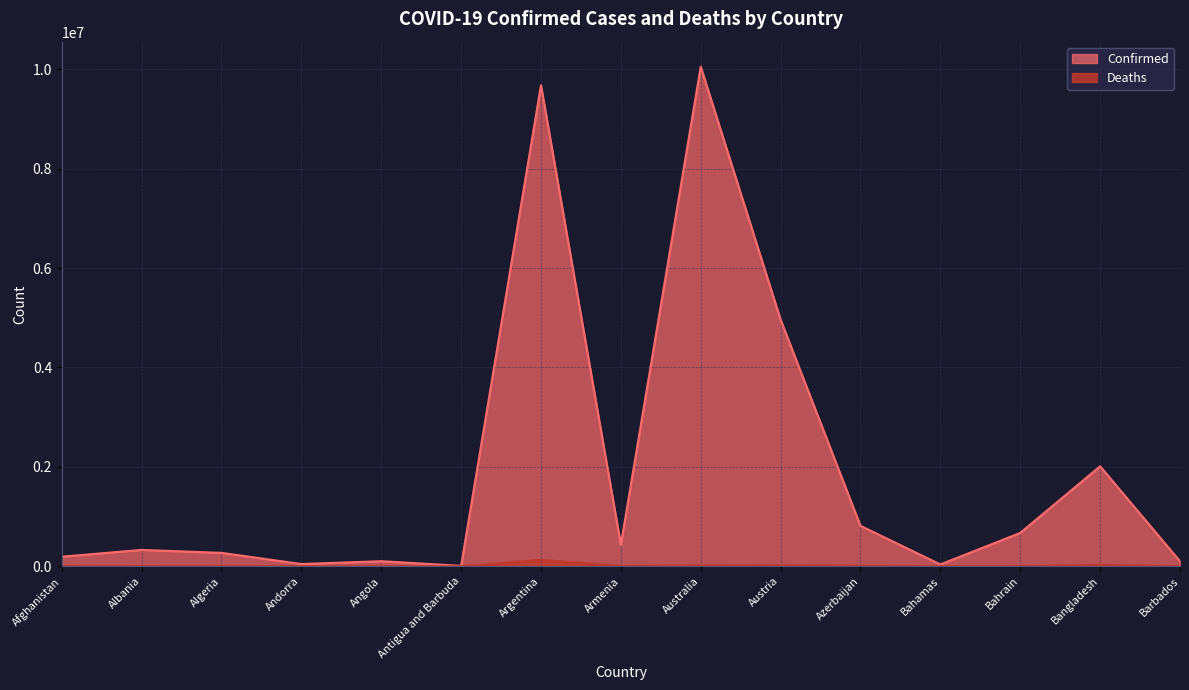

What is the label of the 13th point from the right?

Algeria